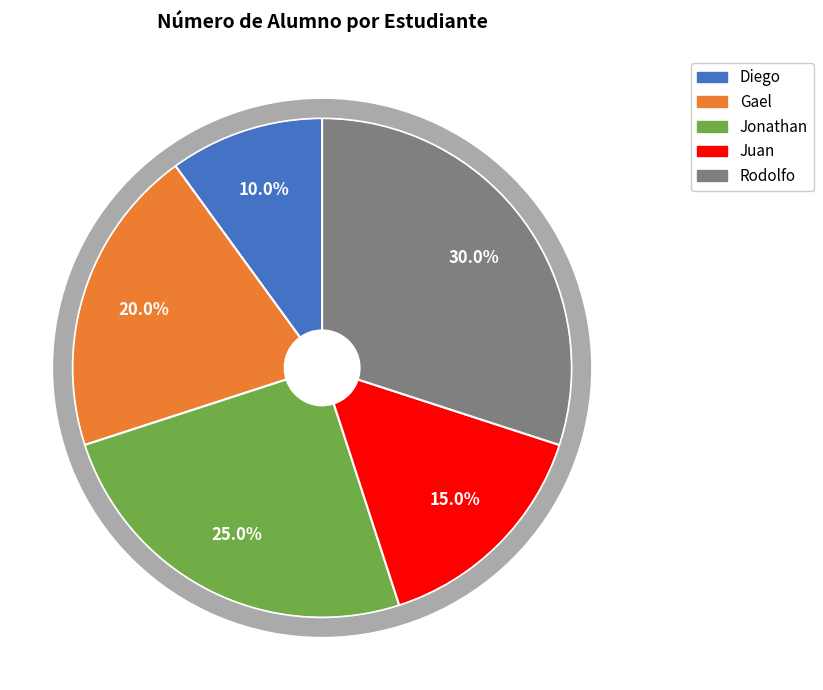

To the nearest percent, what is the average slice percentage?

20%